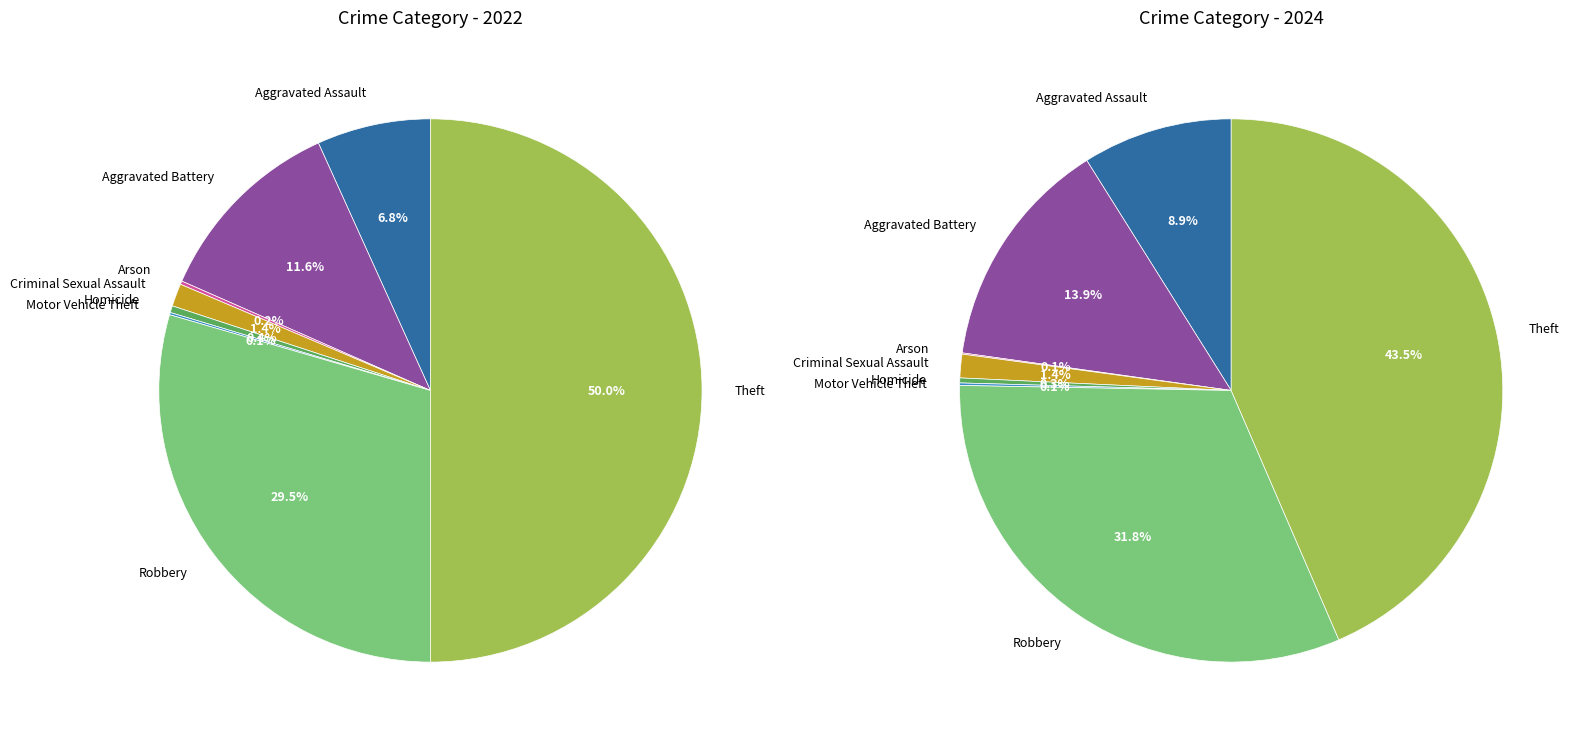

At 3, list the series in order from smallest to largest.

values_2024, values_2022